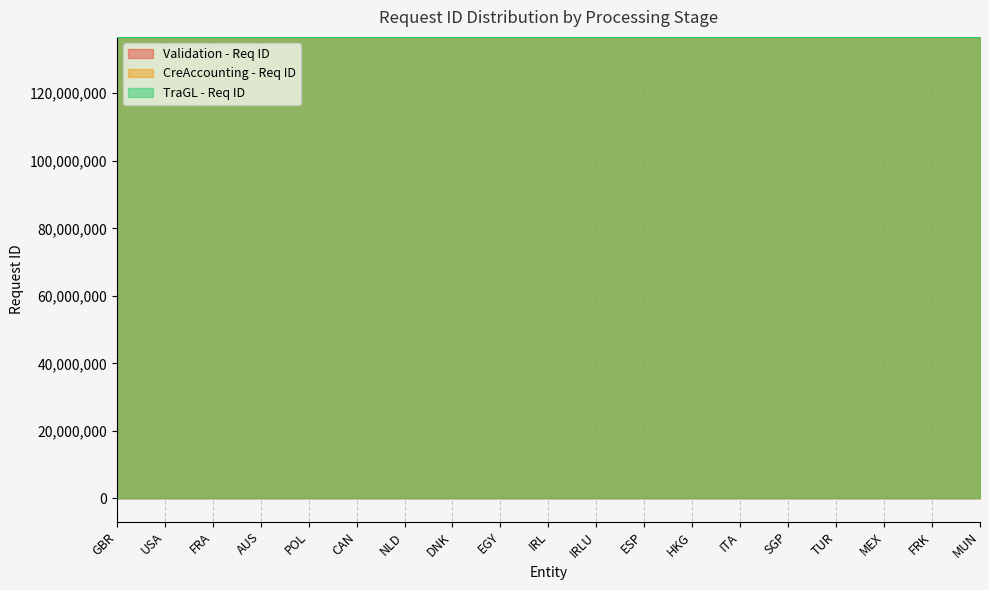

Reading right to left, transcribe all the data shown in this chart.

Validation - Req ID: 136686276	136686162	136686155	136686142	136686136	136686130	136686119	136686111	136686103	136686096	136686089	136686081	136686071	136686053	136686050	136686045	136686041	136686032	136686022
CreAccounting - Req ID: 136687263	136687254	136687245	136687235	136687227	136687223	136687212	136687201	136687197	136687178	136687169	136687163	136687147	136687142	136687135	136687119	136687115	136687113	136687110
TraGL - Req ID: 136688526	136688520	136688514	136688511	136688503	136688500	136688499	136688494	136688487	136688484	136688477	136688469	136688468	136688465	136688456	136688455	136688453	136688445	136688439